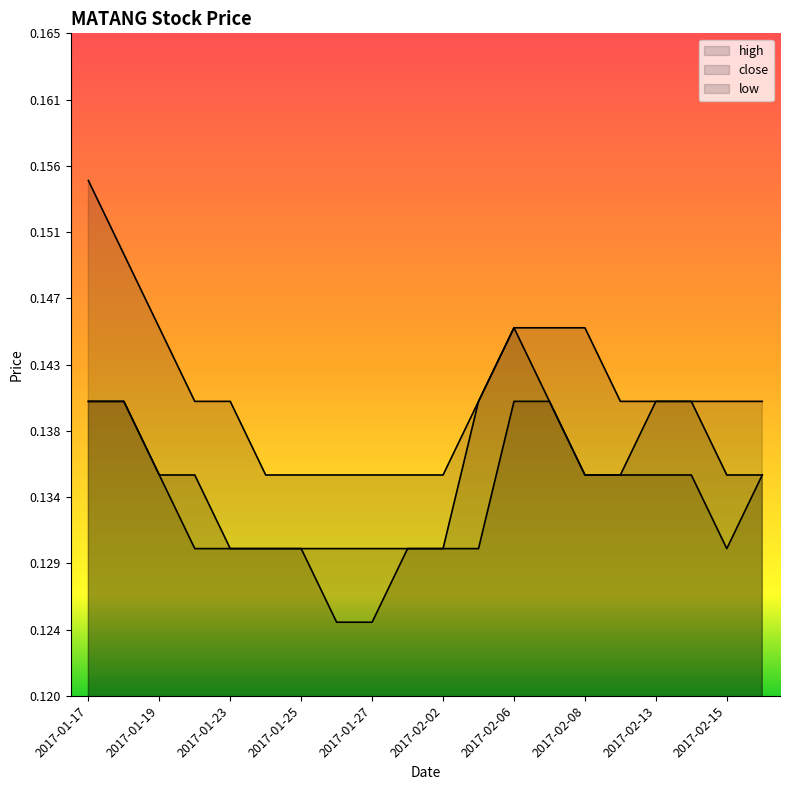

The value of low at 2017-02-10 is 0.0. True or false?

False